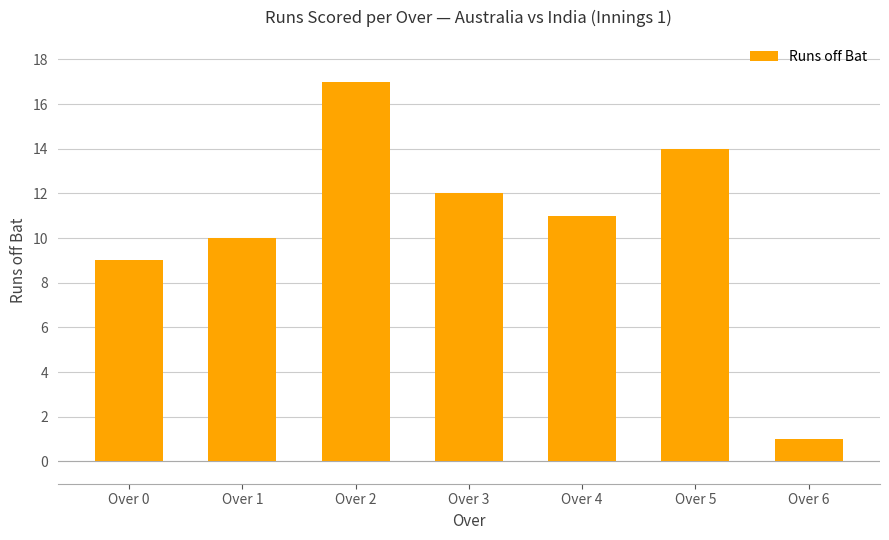

Reading left to right, what are all the values shown in this chart?

9	10	17	12	11	14	1